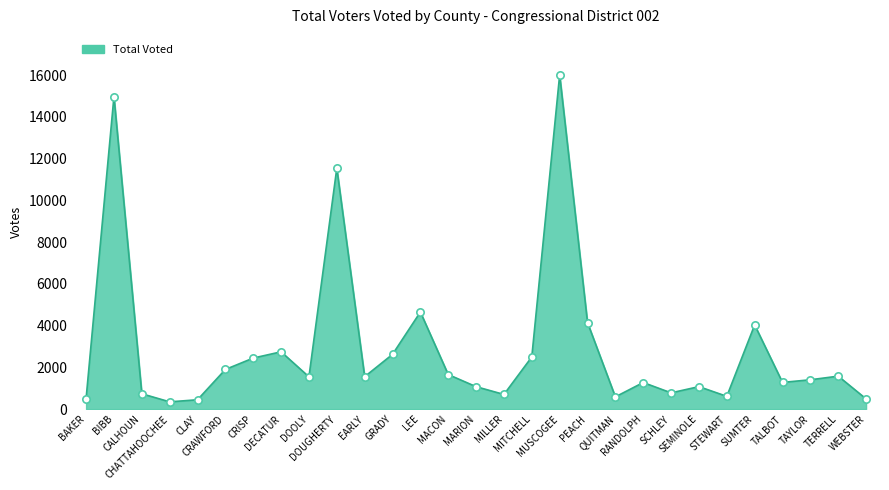

Between STEWART and TAYLOR, which is larger?

TAYLOR